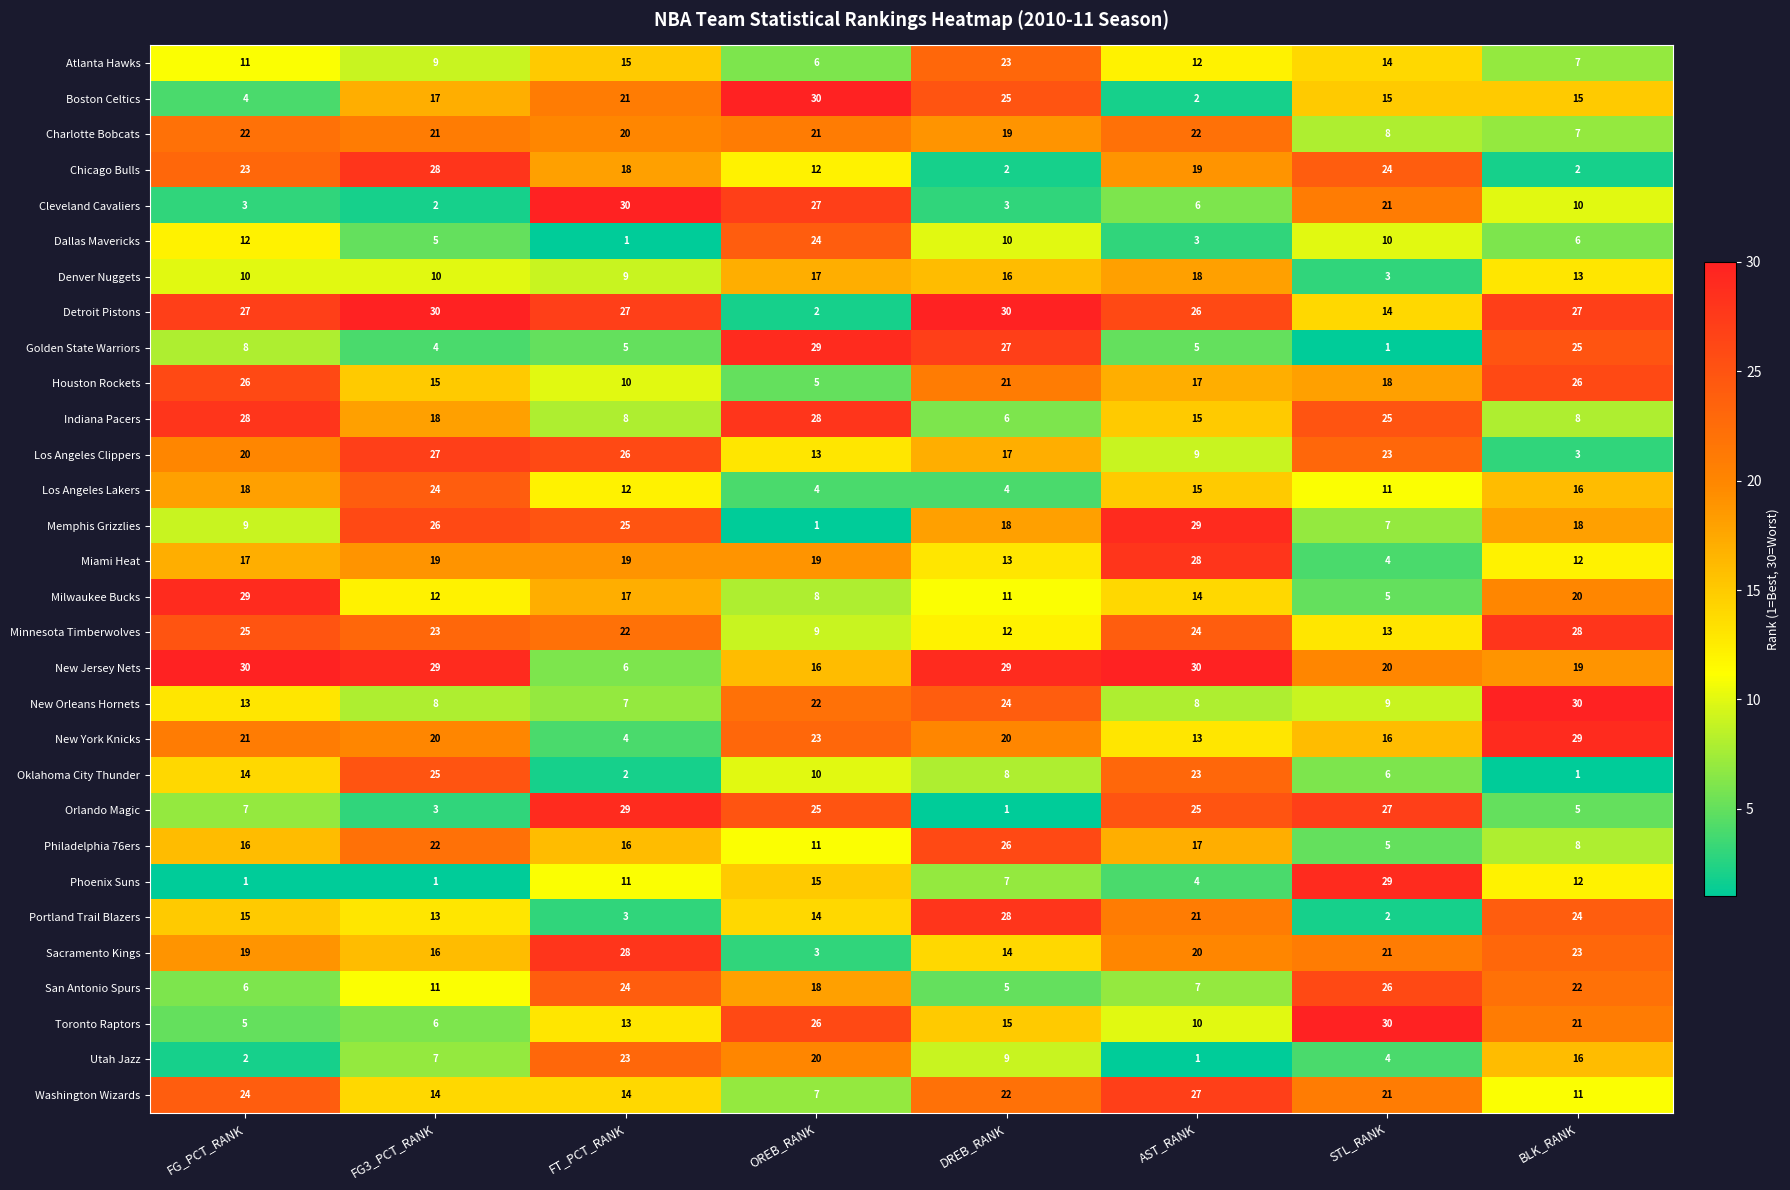

What is the difference between the second highest and minimum values in the Cleveland Cavaliers series?

25